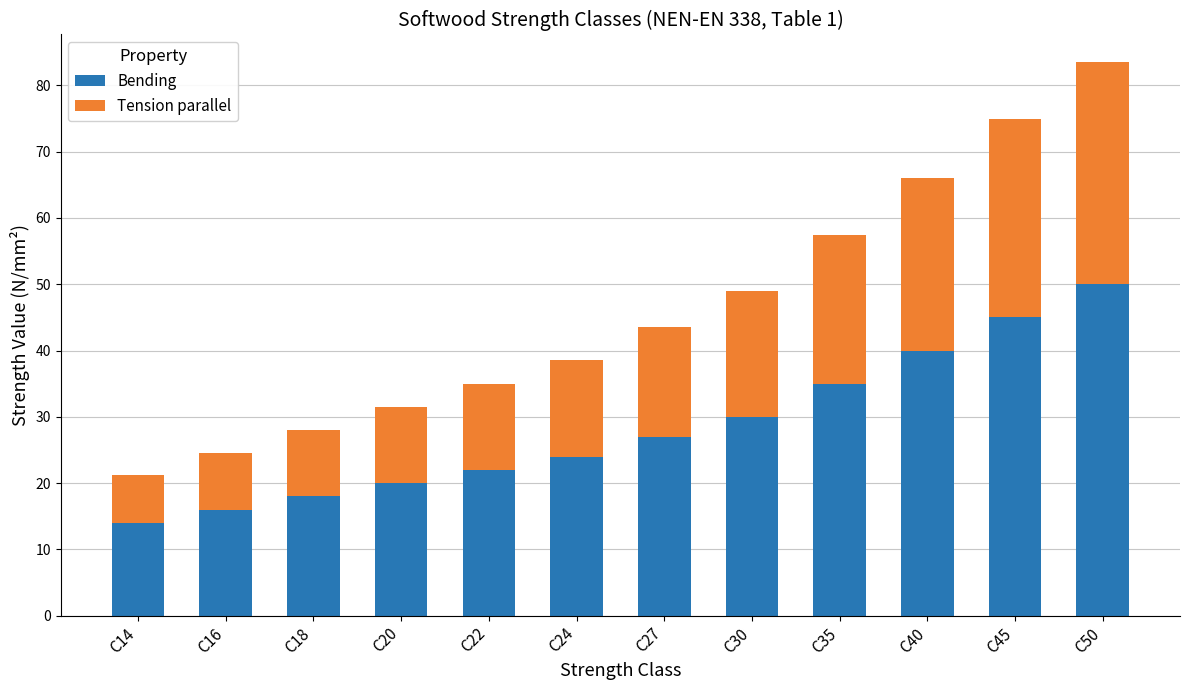

At which category is the sum across all series the highest?

C50